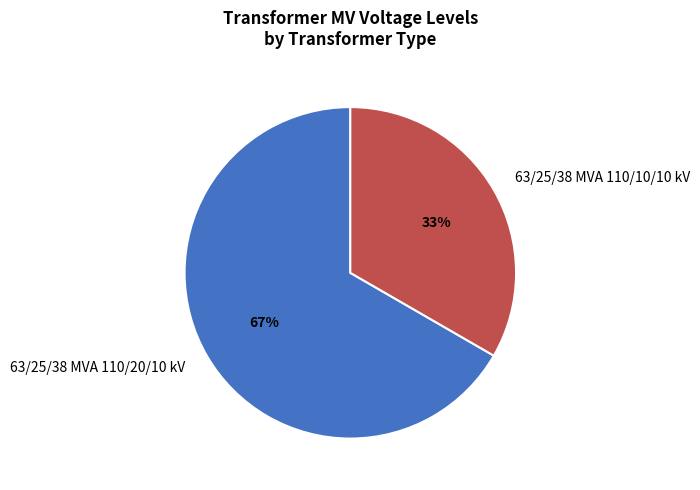

To the nearest percent, what portion does 63/25/38 MVA 110/20/10 kV represent?

67%